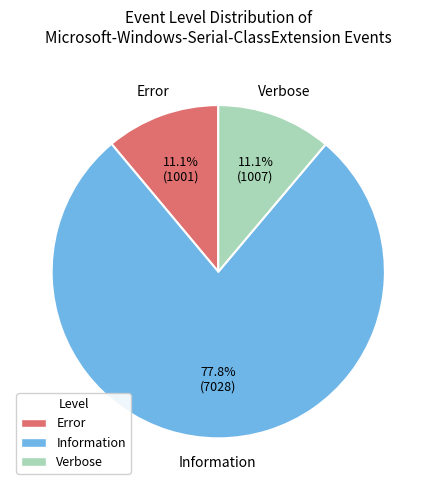

Is there a majority slice in this chart?

Yes